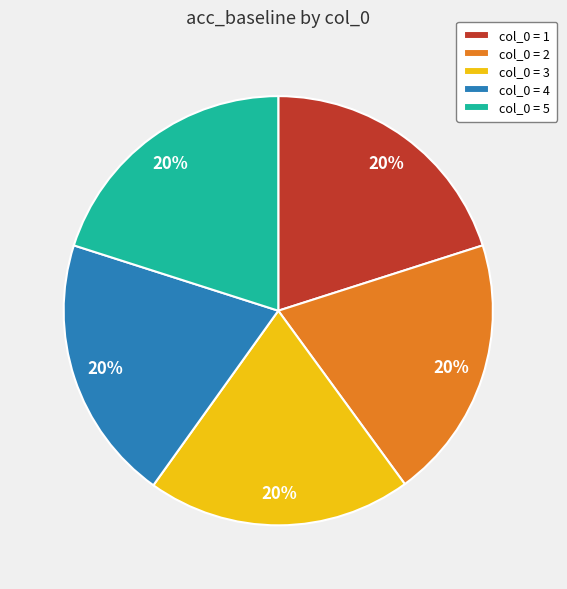

To the nearest percent, what percentage of the pie is col_0 = 4?

20%